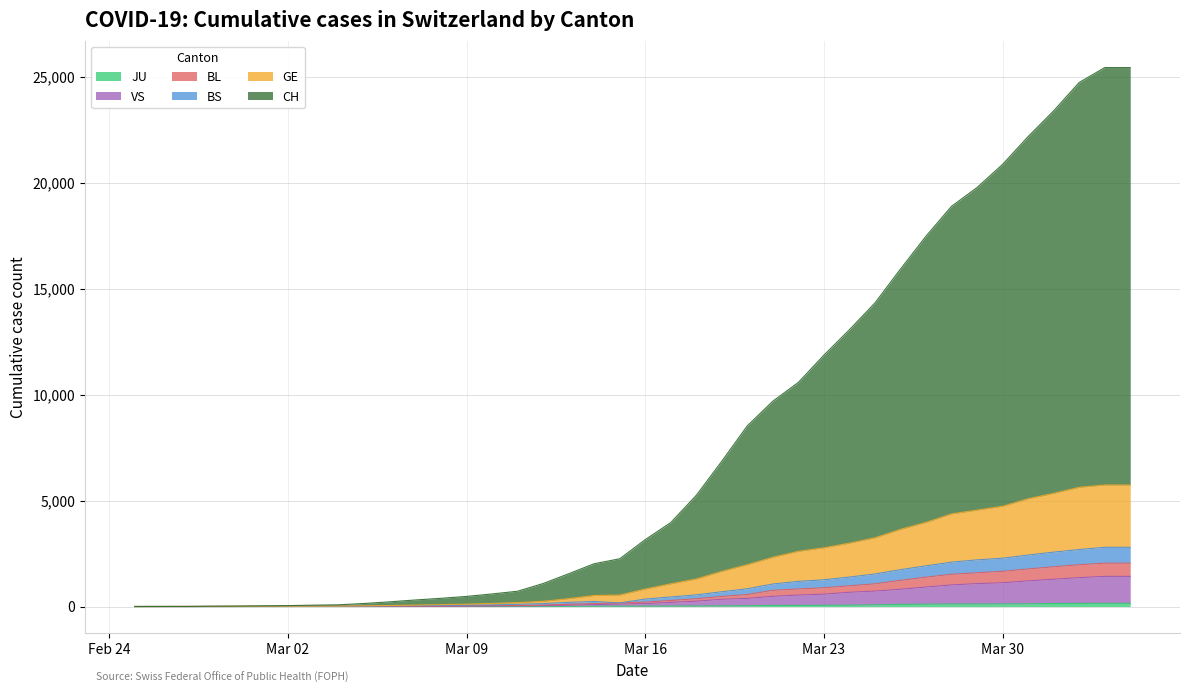

At how many categories does at least one series exceed 3532?

19